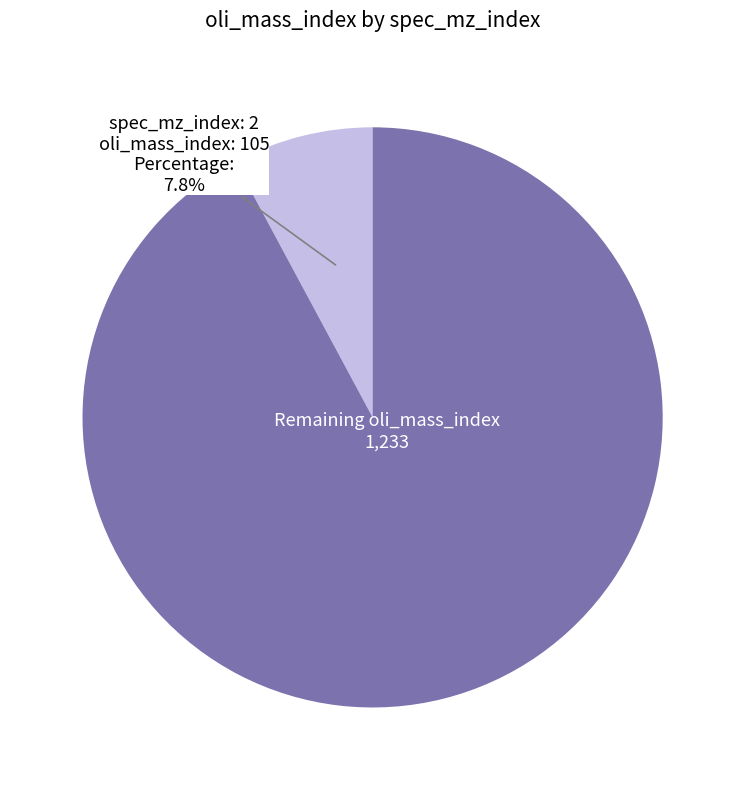

Is there any slice that represents more than half of the pie?

Yes